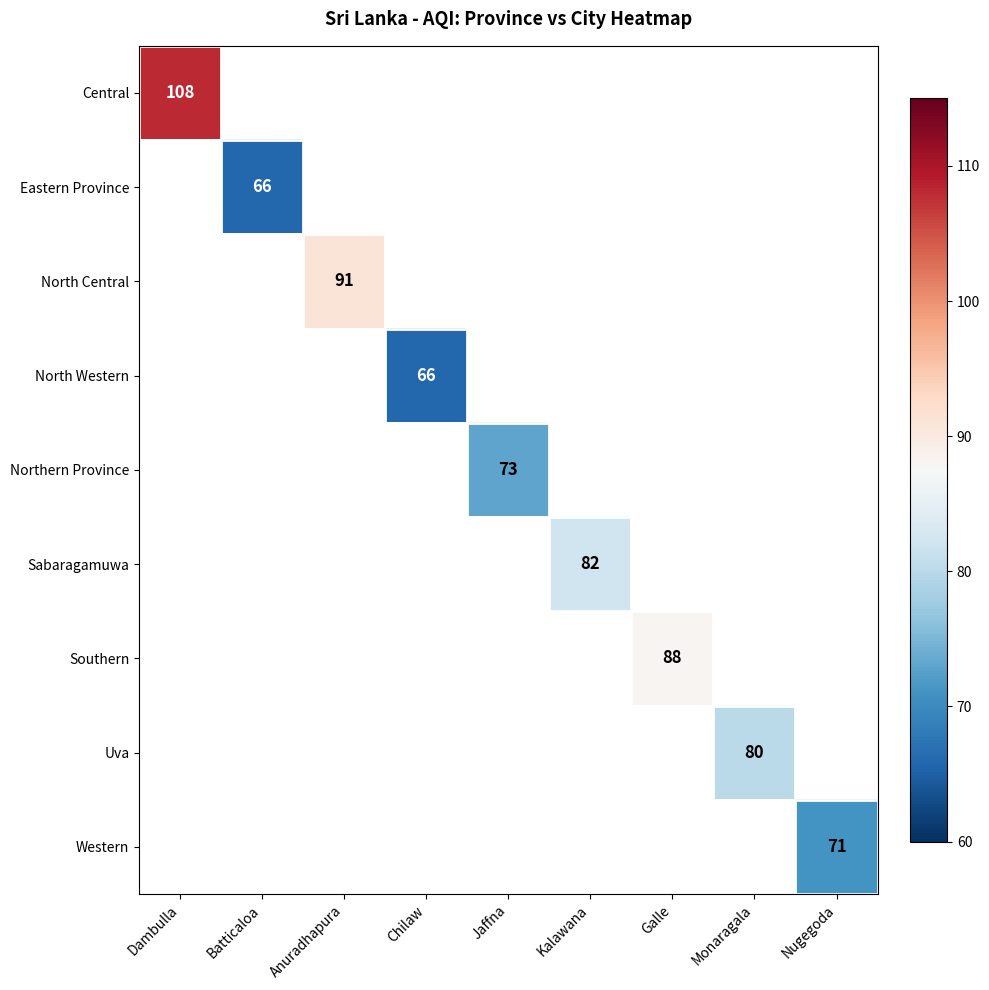

The value of Southern at Galle is 145. True or false?

False